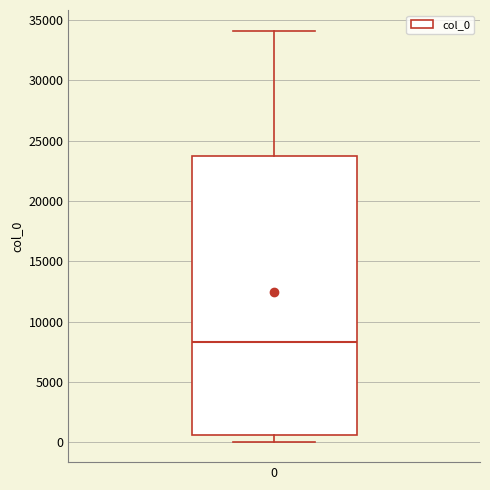

Where is the lower edge of the box at x = 0 on the y-axis? The values are not printed on the chart, so give them approximately, as read against the axis.

500